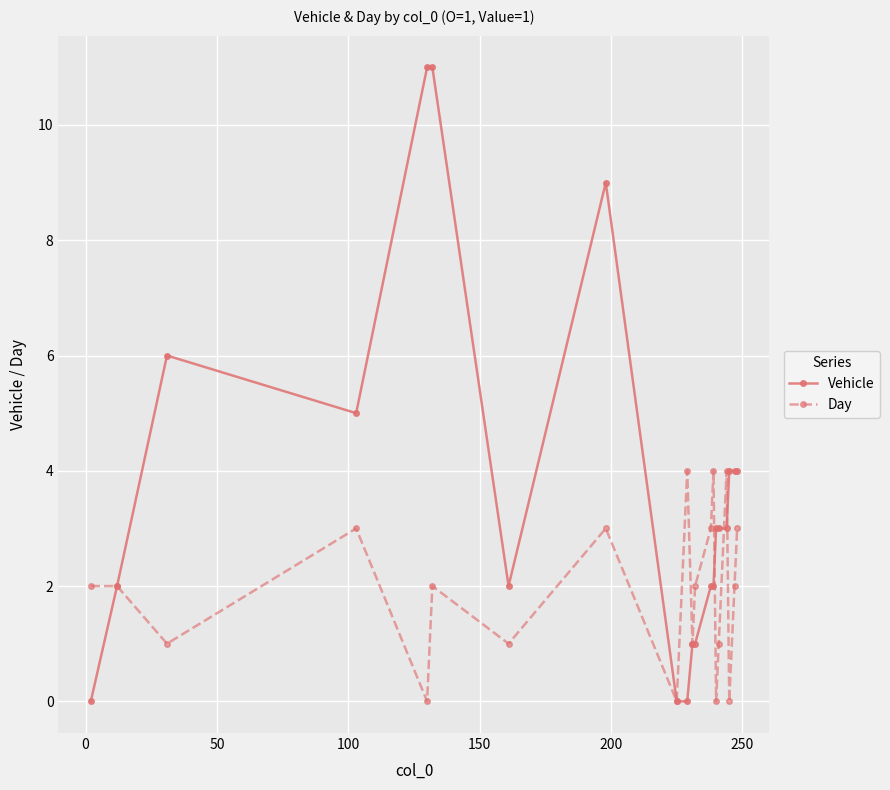

What is the greatest value displayed?

11